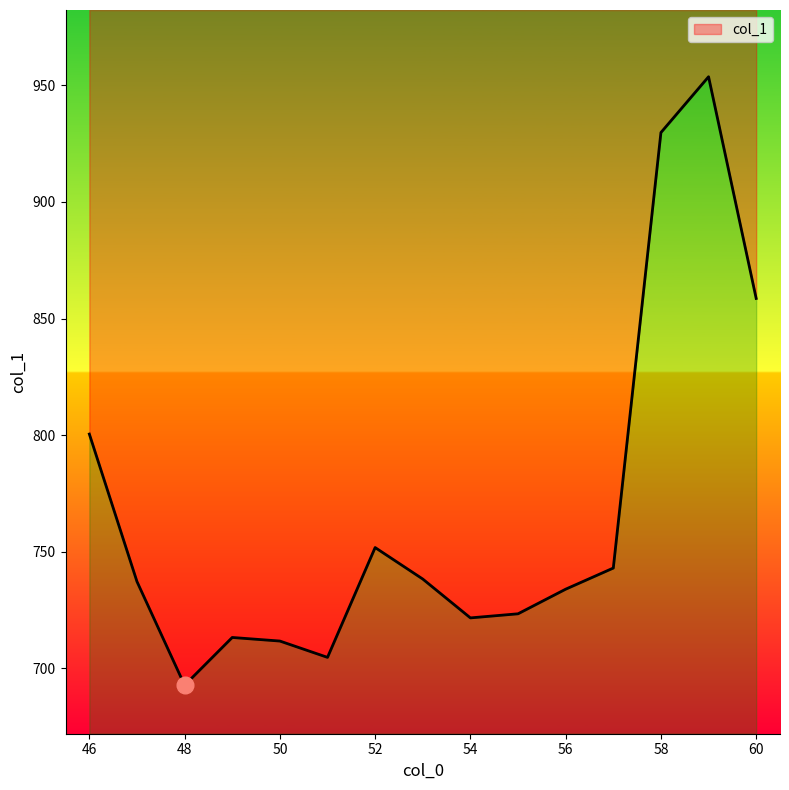

How many points are higher than both their immediate neighbors (excluding endpoints)?

3